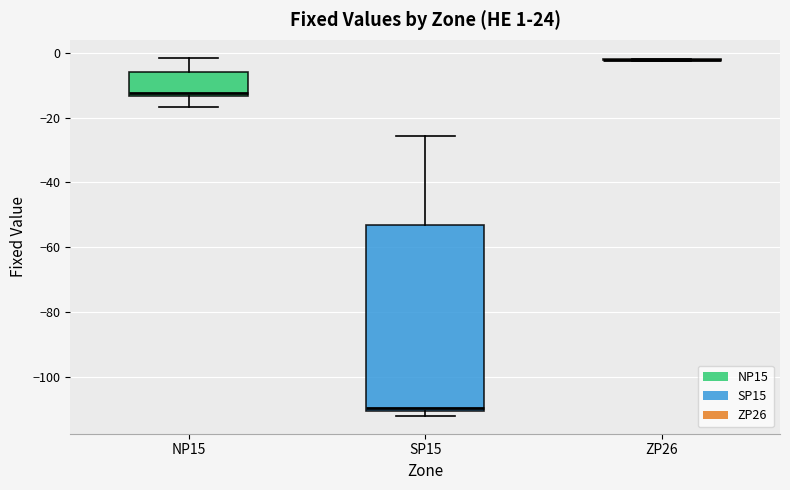

Comparing the boxes themselves (not the whiskers), which one is the tallest?

SP15